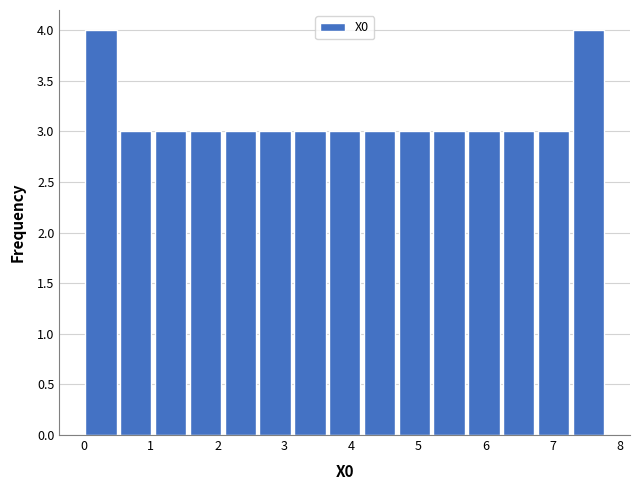

Reading left to right, list every bar in this chart as the range it spans on the x-axis followed by its height. Neither the bar edges nor the heights are printed on the chart, so give them approximately, as read against the axes.

0.0 to 0.5: 4
0.5 to 1.0: 3
1.0 to 1.6: 3
1.6 to 2.1: 3
2.1 to 2.6: 3
2.6 to 3.1: 3
3.1 to 3.6: 3
3.6 to 4.2: 3
4.2 to 4.7: 3
4.7 to 5.2: 3
5.2 to 5.7: 3
5.7 to 6.2: 3
6.2 to 6.8: 3
6.8 to 7.3: 3
7.3 to 7.8: 4